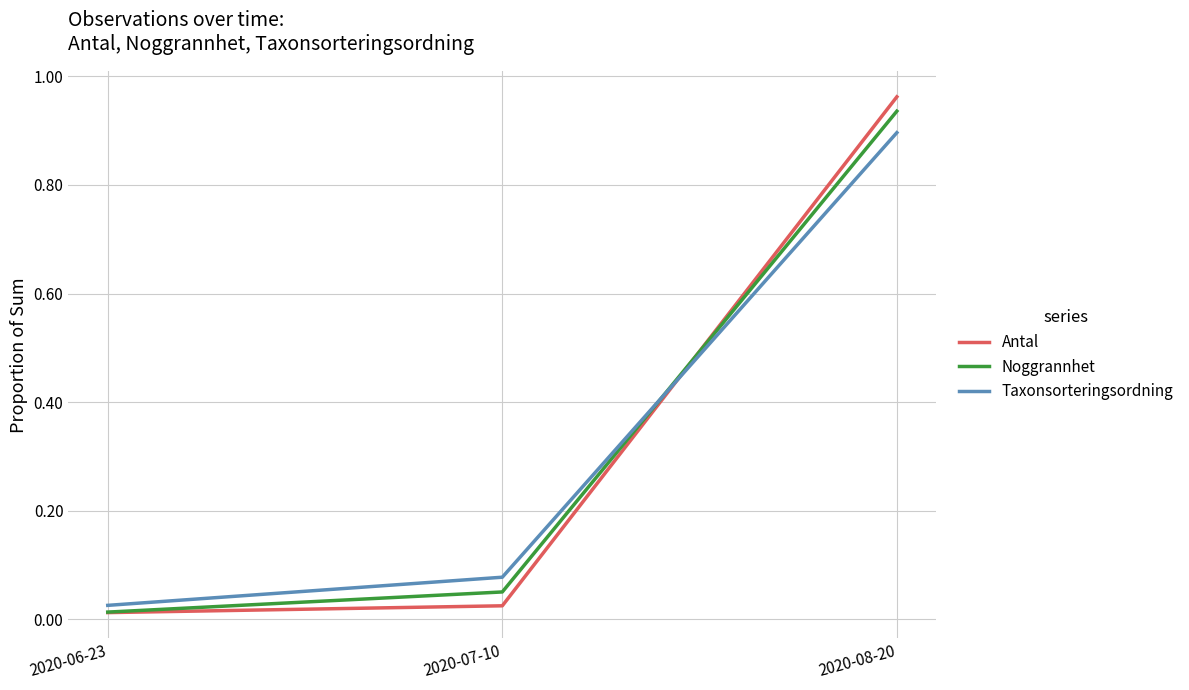

The Noggrannhet series shows 0.9 at 2020-08-20. True or false?

True